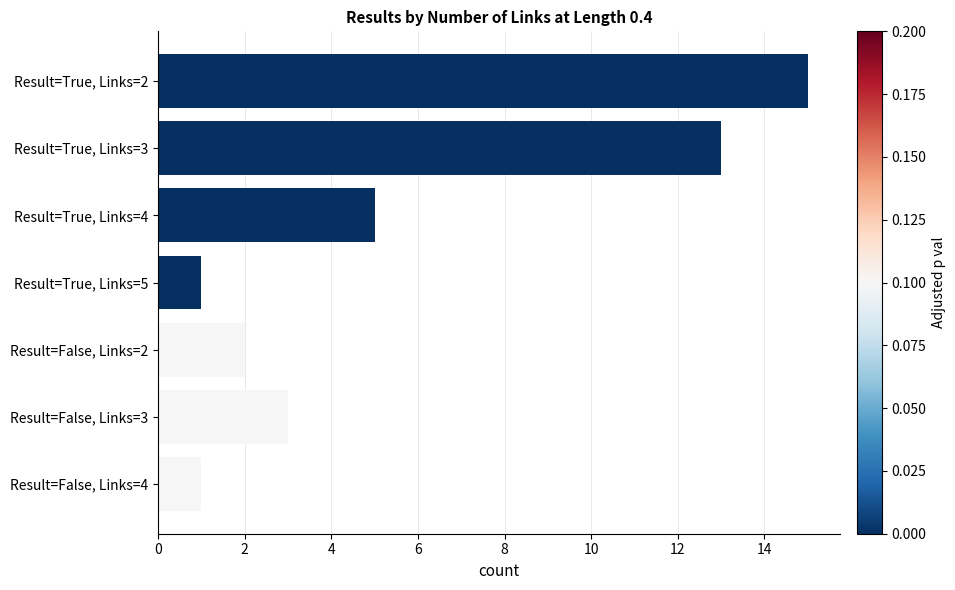

Does the chart contain any negative values?

No